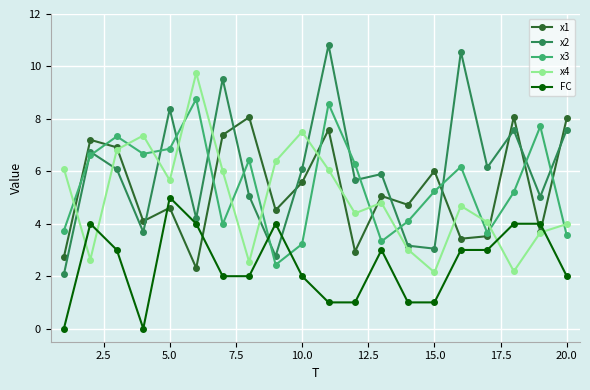

What is the maximum value for x2?

10.8